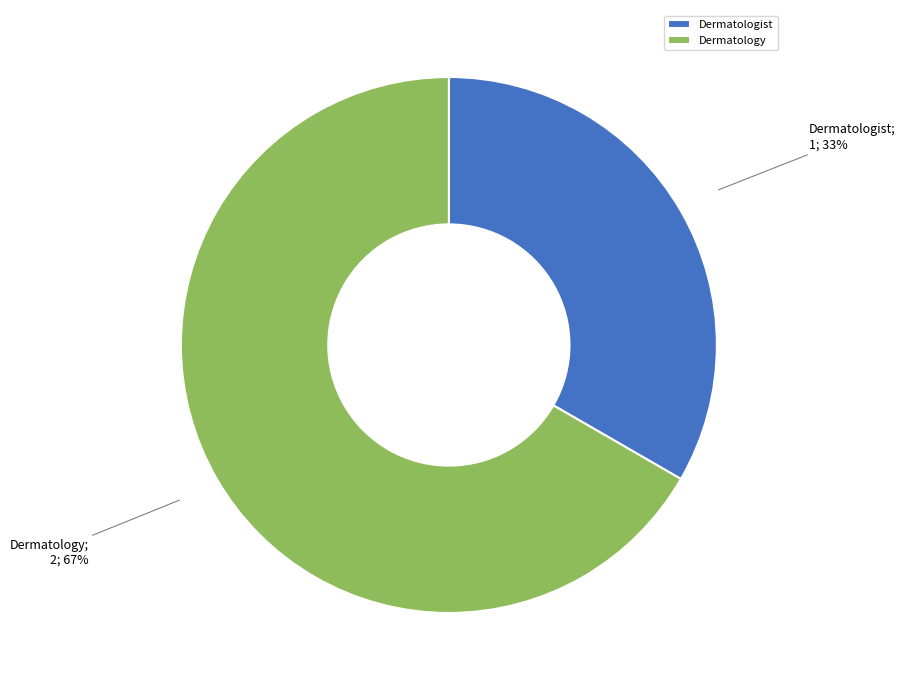

Which slice is the smallest?

Dermatologist